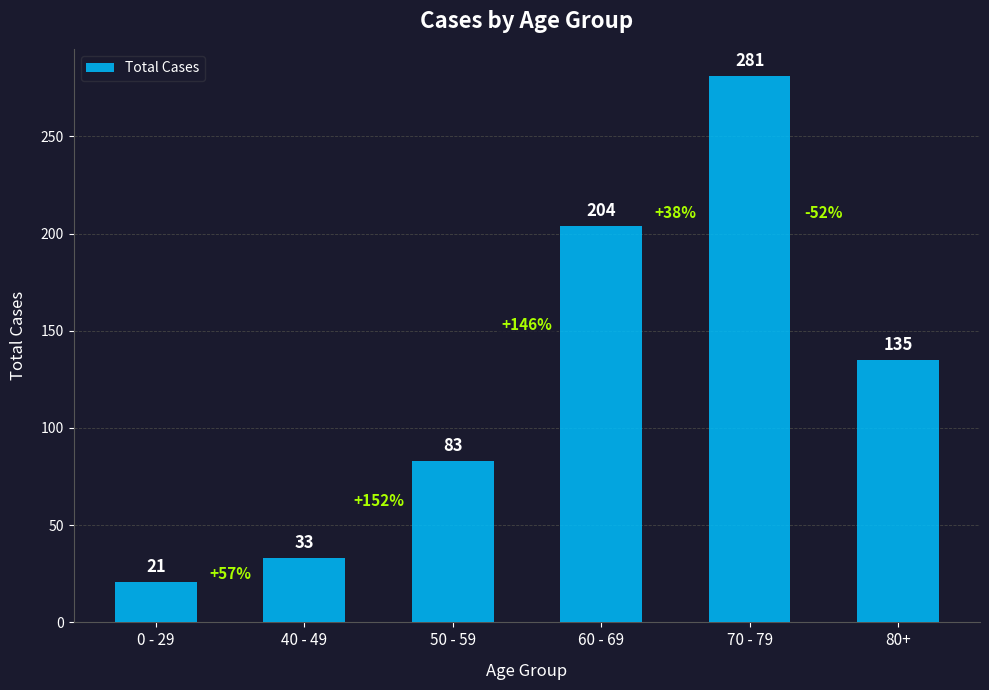

The value at 60 - 69 is 284. True or false?

False